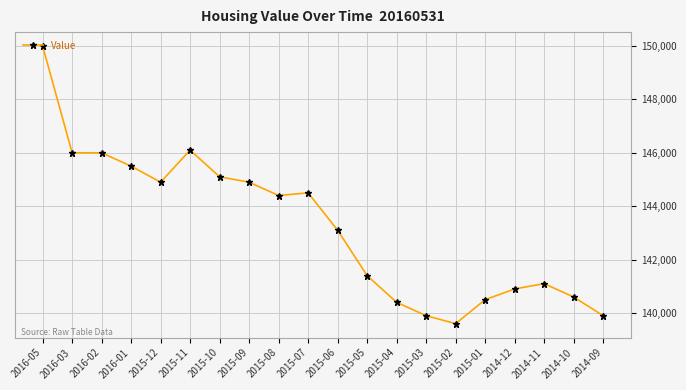

What is the greatest value displayed?

150000